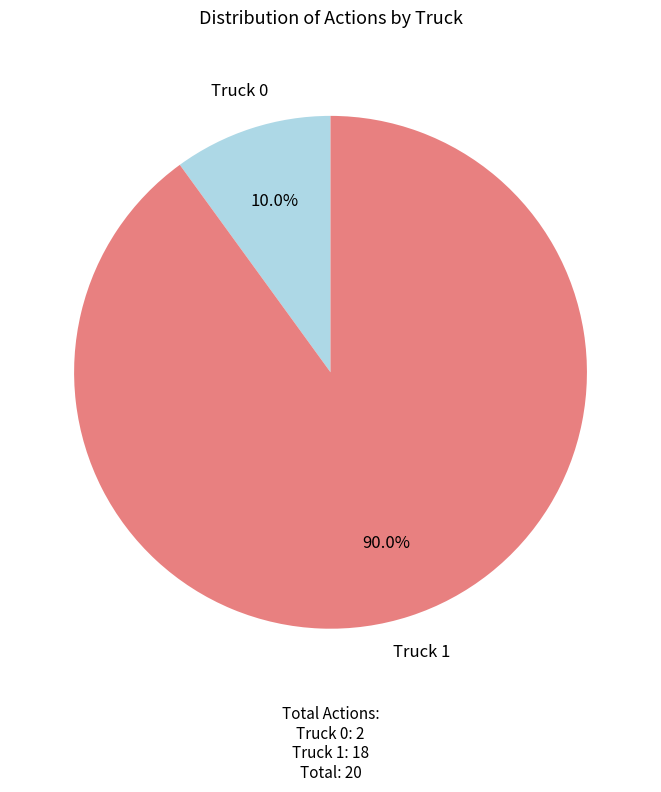

Which category has the smallest portion of the pie?

Truck 0